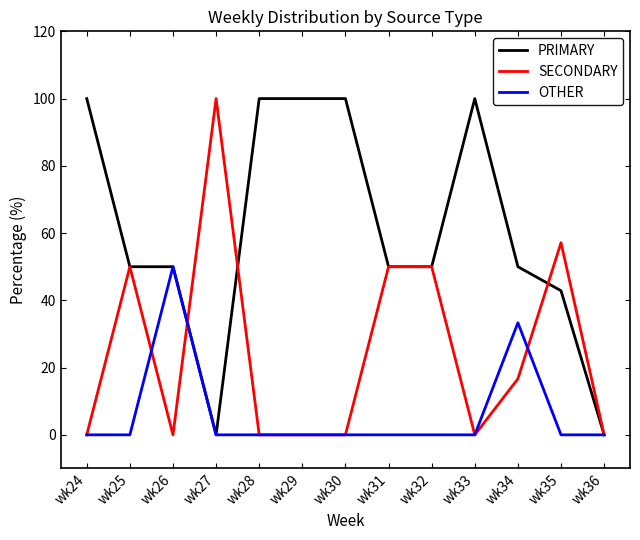

The PRIMARY series shows 50.0 at wk34. True or false?

True